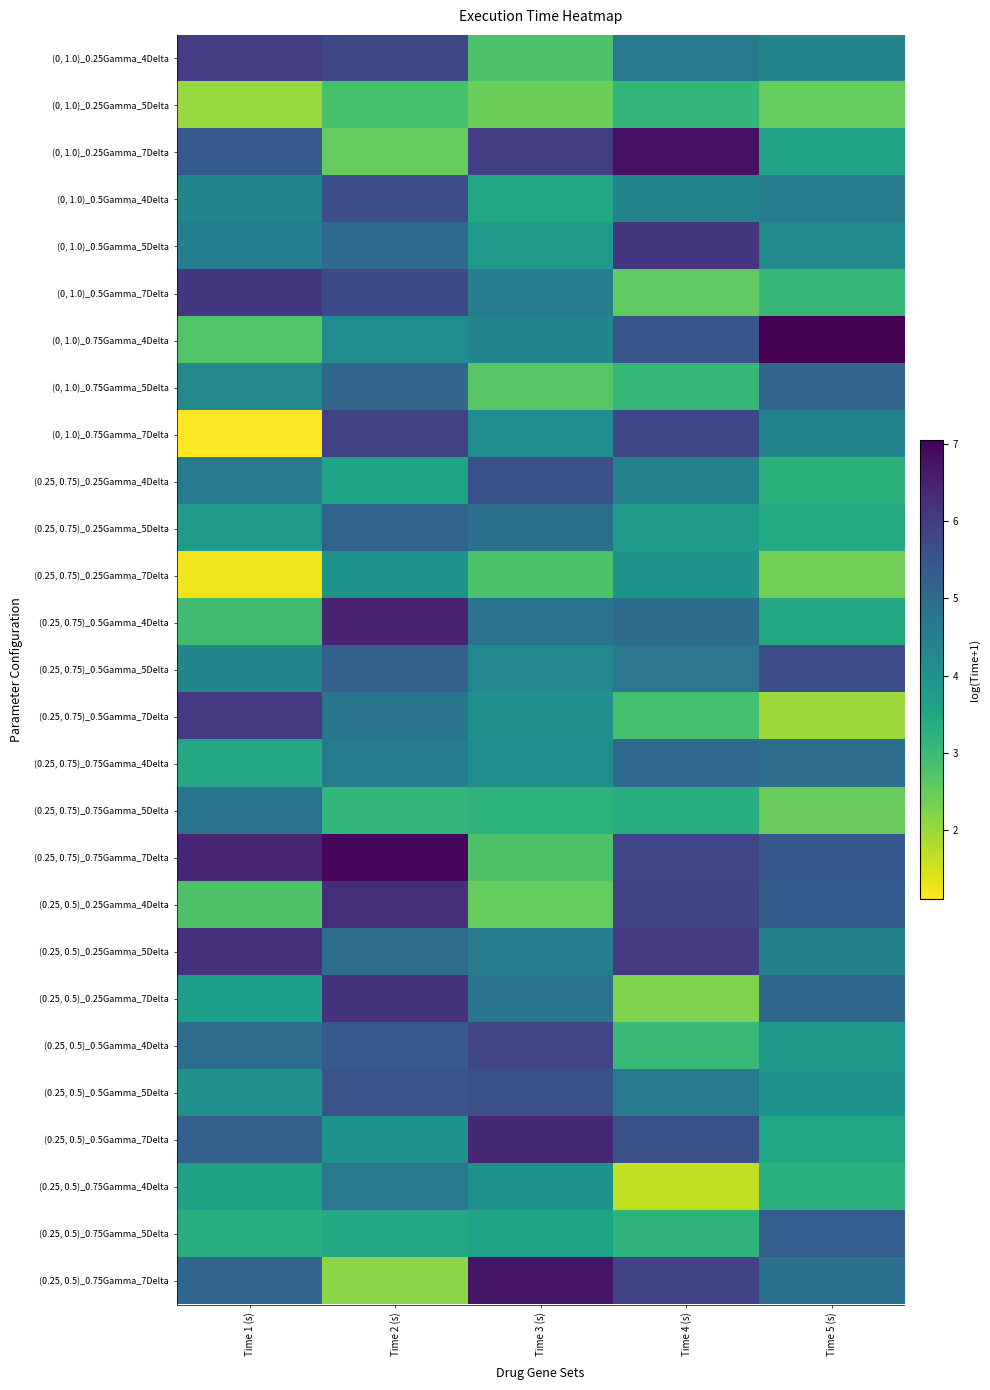

Reading left to right, what are all the values shown in this chart?

(0, 1.0)_0.25Gamma_4Delta: Time 1 (s)=6.0	Time 2 (s)=5.8	Time 3 (s)=2.8	Time 4 (s)=4.7	Time 5 (s)=4.3
(0, 1.0)_0.25Gamma_5Delta: Time 1 (s)=2.0	Time 2 (s)=2.8	Time 3 (s)=2.4	Time 4 (s)=3.1	Time 5 (s)=2.5
(0, 1.0)_0.25Gamma_7Delta: Time 1 (s)=5.4	Time 2 (s)=2.5	Time 3 (s)=6.0	Time 4 (s)=6.7	Time 5 (s)=3.6
(0, 1.0)_0.5Gamma_4Delta: Time 1 (s)=4.3	Time 2 (s)=5.6	Time 3 (s)=3.5	Time 4 (s)=4.4	Time 5 (s)=4.5
(0, 1.0)_0.5Gamma_5Delta: Time 1 (s)=4.5	Time 2 (s)=5.0	Time 3 (s)=3.9	Time 4 (s)=6.1	Time 5 (s)=4.2
(0, 1.0)_0.5Gamma_7Delta: Time 1 (s)=6.1	Time 2 (s)=5.7	Time 3 (s)=4.6	Time 4 (s)=2.6	Time 5 (s)=3.1
(0, 1.0)_0.75Gamma_4Delta: Time 1 (s)=2.7	Time 2 (s)=4.2	Time 3 (s)=4.3	Time 4 (s)=5.5	Time 5 (s)=7.0
(0, 1.0)_0.75Gamma_5Delta: Time 1 (s)=4.2	Time 2 (s)=5.1	Time 3 (s)=2.6	Time 4 (s)=3.1	Time 5 (s)=5.1
(0, 1.0)_0.75Gamma_7Delta: Time 1 (s)=1.1	Time 2 (s)=5.9	Time 3 (s)=4.2	Time 4 (s)=5.8	Time 5 (s)=4.4
(0.25, 0.75)_0.25Gamma_4Delta: Time 1 (s)=4.6	Time 2 (s)=3.6	Time 3 (s)=5.6	Time 4 (s)=4.4	Time 5 (s)=3.2
(0.25, 0.75)_0.25Gamma_5Delta: Time 1 (s)=3.9	Time 2 (s)=5.1	Time 3 (s)=4.9	Time 4 (s)=3.8	Time 5 (s)=3.4
(0.25, 0.75)_0.25Gamma_7Delta: Time 1 (s)=1.2	Time 2 (s)=4.0	Time 3 (s)=2.8	Time 4 (s)=4.0	Time 5 (s)=2.4
(0.25, 0.75)_0.5Gamma_4Delta: Time 1 (s)=2.9	Time 2 (s)=6.5	Time 3 (s)=4.8	Time 4 (s)=5.0	Time 5 (s)=3.5
(0.25, 0.75)_0.5Gamma_5Delta: Time 1 (s)=4.3	Time 2 (s)=5.2	Time 3 (s)=4.3	Time 4 (s)=4.7	Time 5 (s)=5.6
(0.25, 0.75)_0.5Gamma_7Delta: Time 1 (s)=6.0	Time 2 (s)=4.7	Time 3 (s)=4.1	Time 4 (s)=2.9	Time 5 (s)=2.0
(0.25, 0.75)_0.75Gamma_4Delta: Time 1 (s)=3.5	Time 2 (s)=4.5	Time 3 (s)=4.1	Time 4 (s)=5.0	Time 5 (s)=4.9
(0.25, 0.75)_0.75Gamma_5Delta: Time 1 (s)=4.8	Time 2 (s)=3.1	Time 3 (s)=3.2	Time 4 (s)=3.3	Time 5 (s)=2.5
(0.25, 0.75)_0.75Gamma_7Delta: Time 1 (s)=6.4	Time 2 (s)=6.9	Time 3 (s)=2.7	Time 4 (s)=5.8	Time 5 (s)=5.4
(0.25, 0.5)_0.25Gamma_4Delta: Time 1 (s)=2.7	Time 2 (s)=6.3	Time 3 (s)=2.5	Time 4 (s)=5.8	Time 5 (s)=5.3
(0.25, 0.5)_0.25Gamma_5Delta: Time 1 (s)=6.2	Time 2 (s)=4.9	Time 3 (s)=4.5	Time 4 (s)=6.0	Time 5 (s)=4.4
(0.25, 0.5)_0.25Gamma_7Delta: Time 1 (s)=3.7	Time 2 (s)=6.2	Time 3 (s)=4.8	Time 4 (s)=2.2	Time 5 (s)=5.1
(0.25, 0.5)_0.5Gamma_4Delta: Time 1 (s)=4.9	Time 2 (s)=5.4	Time 3 (s)=5.8	Time 4 (s)=3.0	Time 5 (s)=3.9
(0.25, 0.5)_0.5Gamma_5Delta: Time 1 (s)=4.1	Time 2 (s)=5.5	Time 3 (s)=5.6	Time 4 (s)=4.6	Time 5 (s)=4.0
(0.25, 0.5)_0.5Gamma_7Delta: Time 1 (s)=5.2	Time 2 (s)=4.0	Time 3 (s)=6.4	Time 4 (s)=5.6	Time 5 (s)=3.5
(0.25, 0.5)_0.75Gamma_4Delta: Time 1 (s)=3.6	Time 2 (s)=4.7	Time 3 (s)=4.0	Time 4 (s)=1.7	Time 5 (s)=3.3
(0.25, 0.5)_0.75Gamma_5Delta: Time 1 (s)=3.3	Time 2 (s)=3.5	Time 3 (s)=3.6	Time 4 (s)=3.2	Time 5 (s)=5.3
(0.25, 0.5)_0.75Gamma_7Delta: Time 1 (s)=5.1	Time 2 (s)=2.1	Time 3 (s)=6.7	Time 4 (s)=5.8	Time 5 (s)=4.8